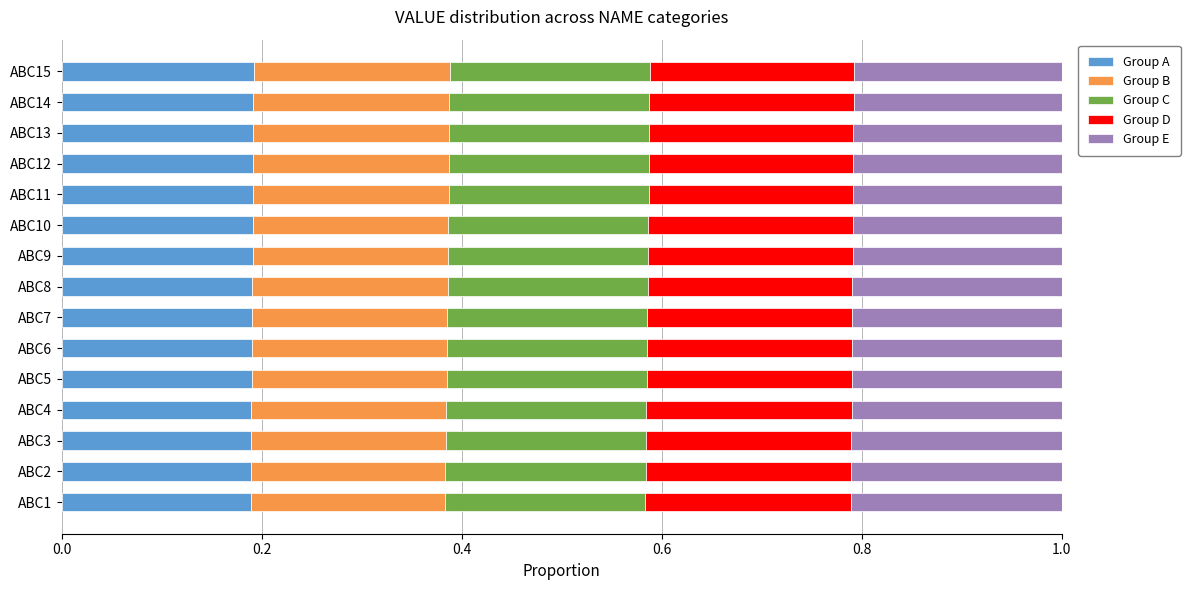

The Group A series shows 0.2 at ABC7. True or false?

True